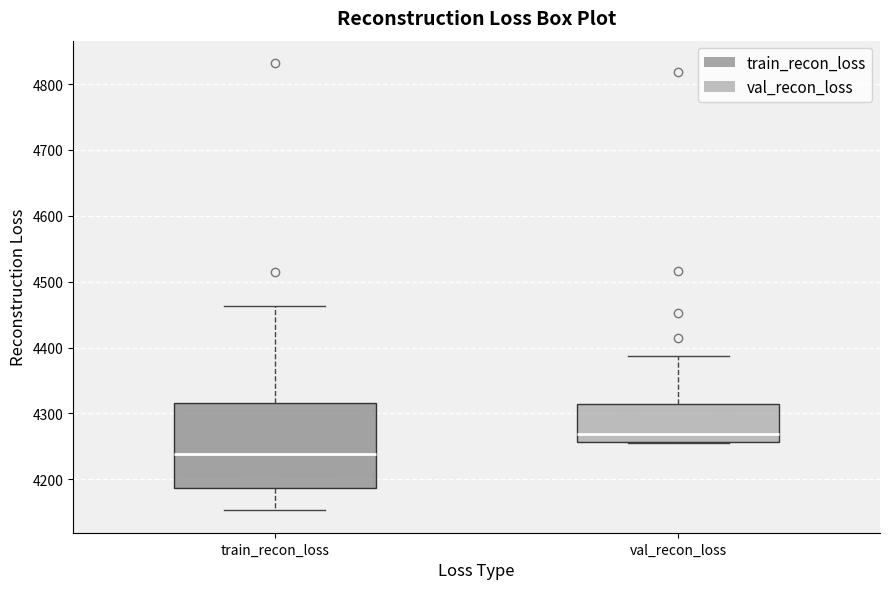

Reading left to right, transcribe this box plot: for each box, give where its median line is, the range the box spans, and where its two whiskers end, as read against the y-axis. The values are not printed on the chart, so give them approximately, as read against the axis.

train_recon_loss: median 4240, box 4190 to 4320, whiskers 4150 to 4460
val_recon_loss: median 4270, box 4260 to 4310, whiskers 4250 to 4390